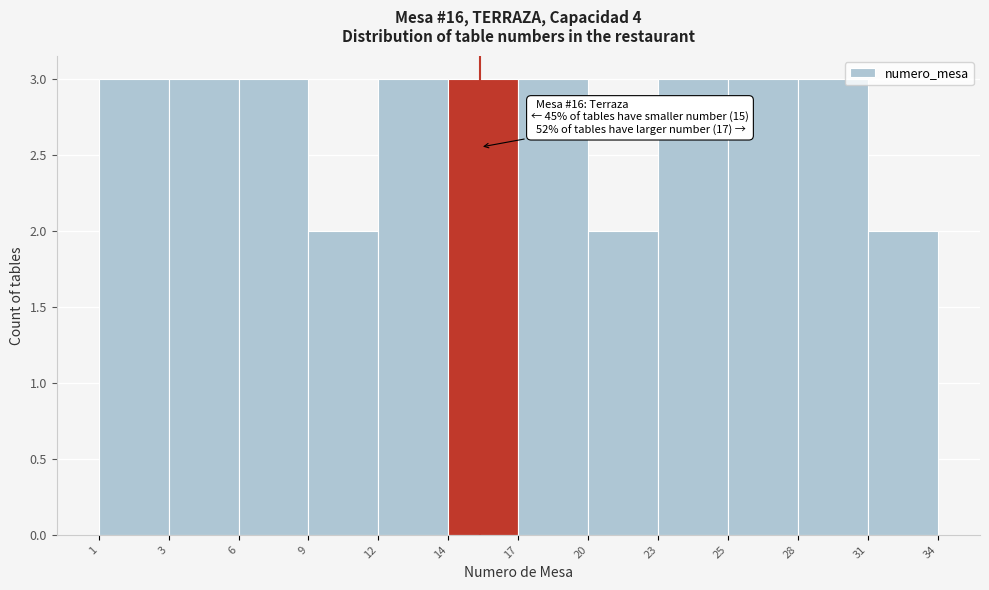

Reading right to left, extract all data points from this chart.

31=2	28=3	25=3	23=3	20=2	17=3	14=3	12=3	9=2	6=3	3=3	1=3